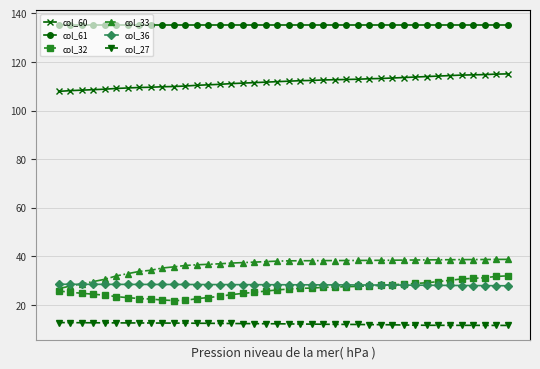

True or false: col_33 and col_61 intersect in this chart.

False